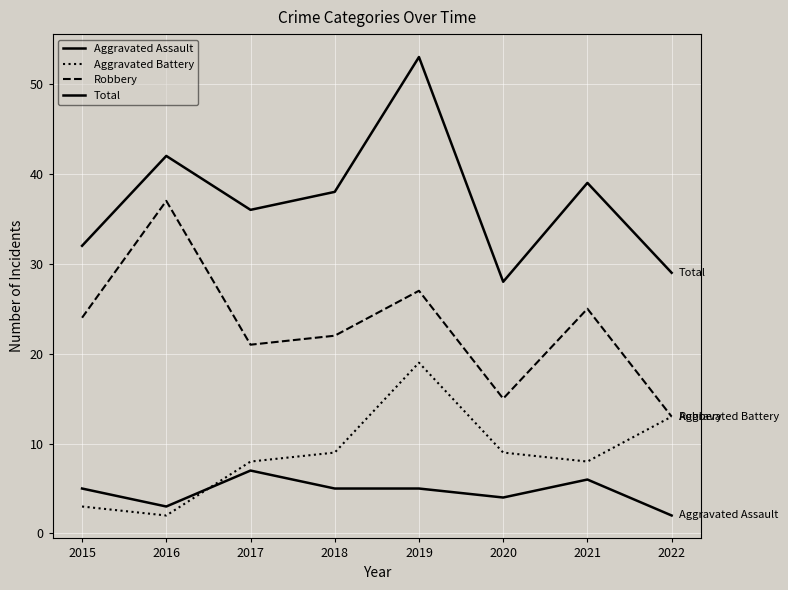

How many lines are shown in the chart?

4